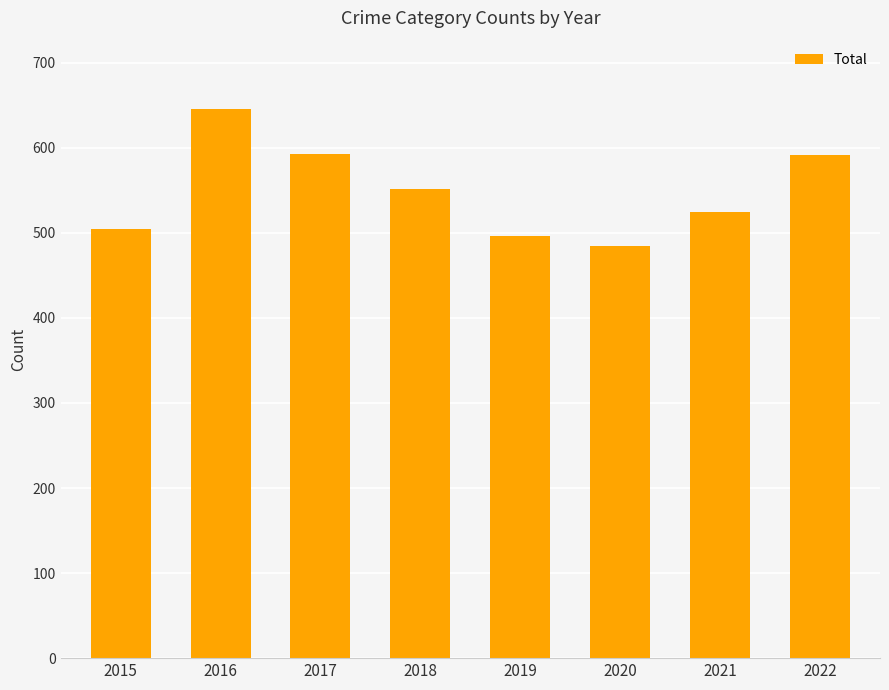

What is the value of the 4th bar from the left?

552